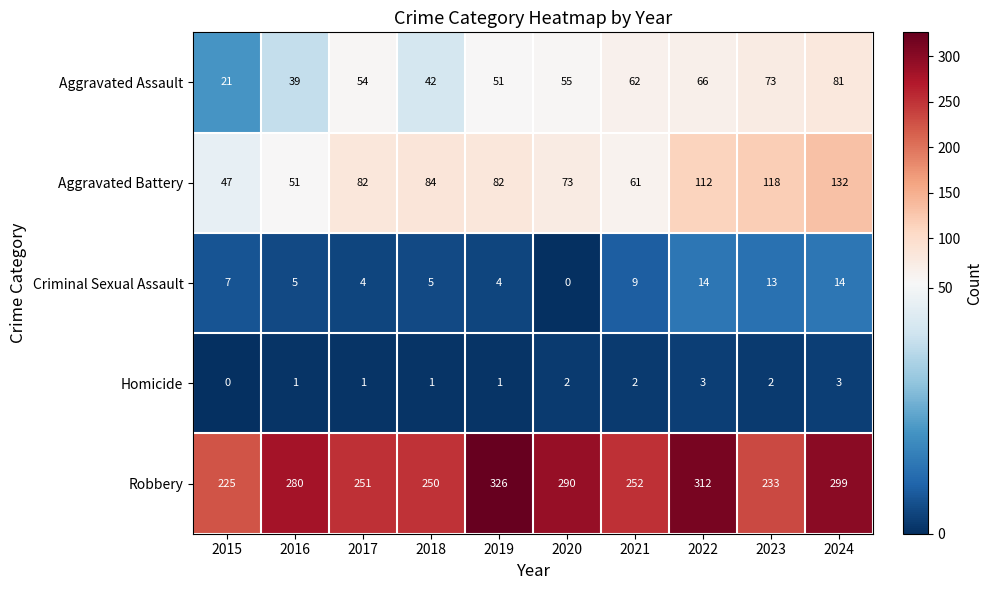

What is the total value across all series at 2018?

382